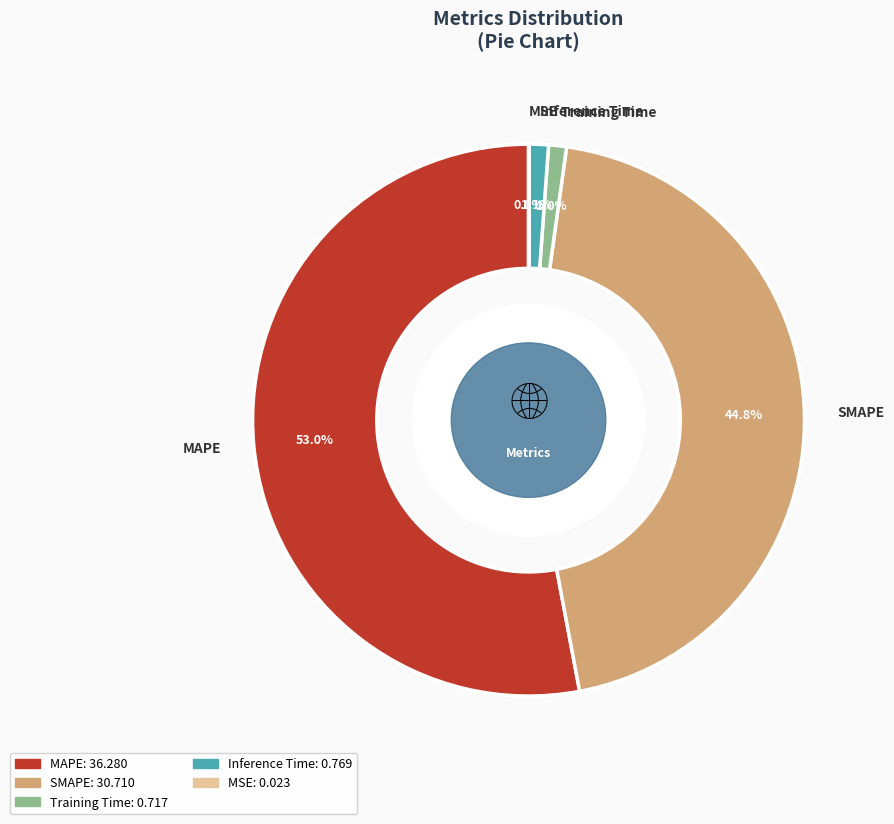

Combined, do Inference Time and Training Time account for over 50%?

No